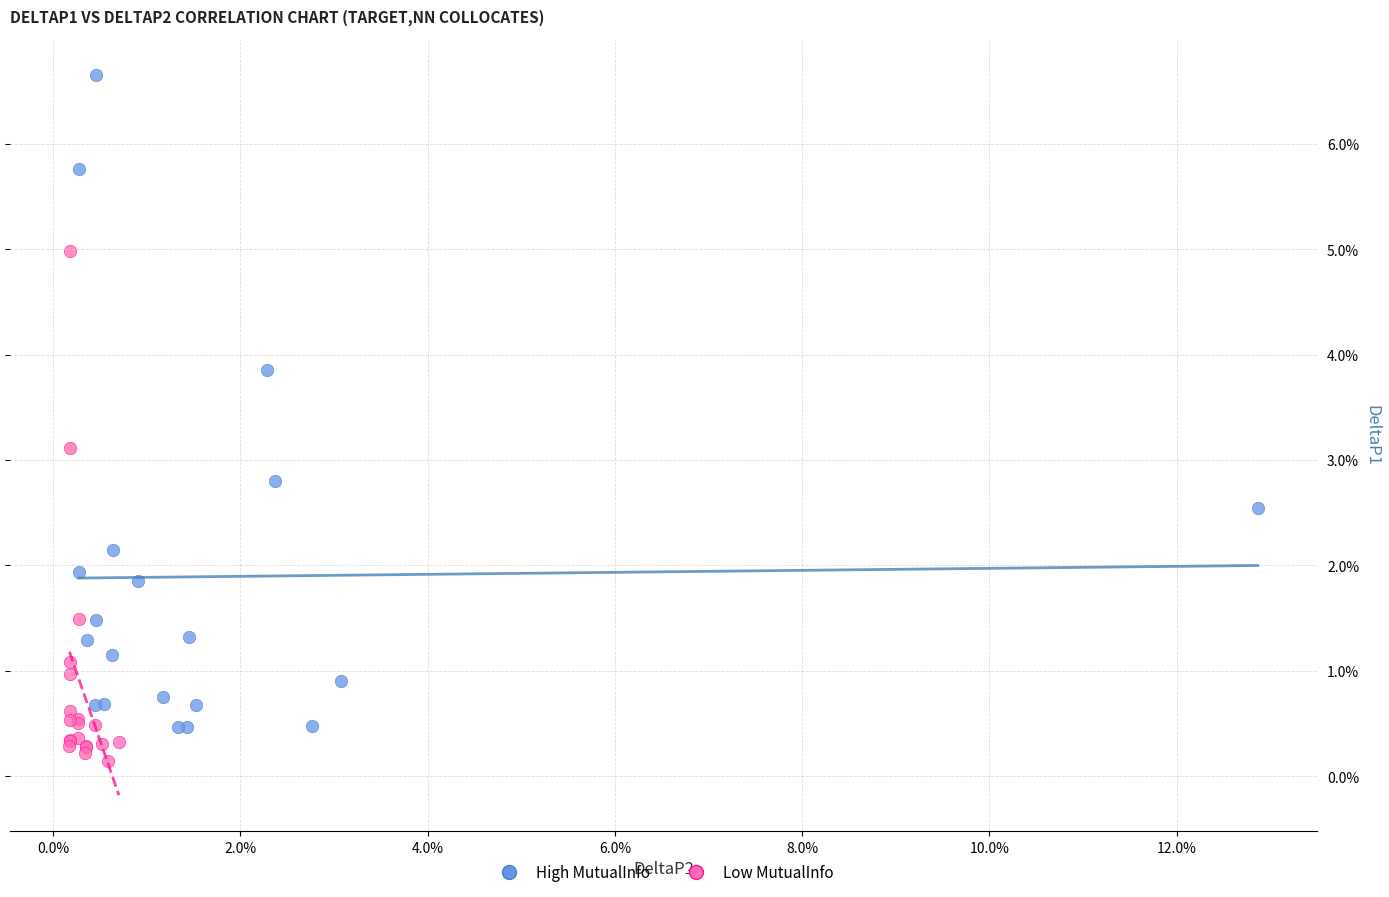

Which series reaches the maximum Y coordinate?

High MutualInfo